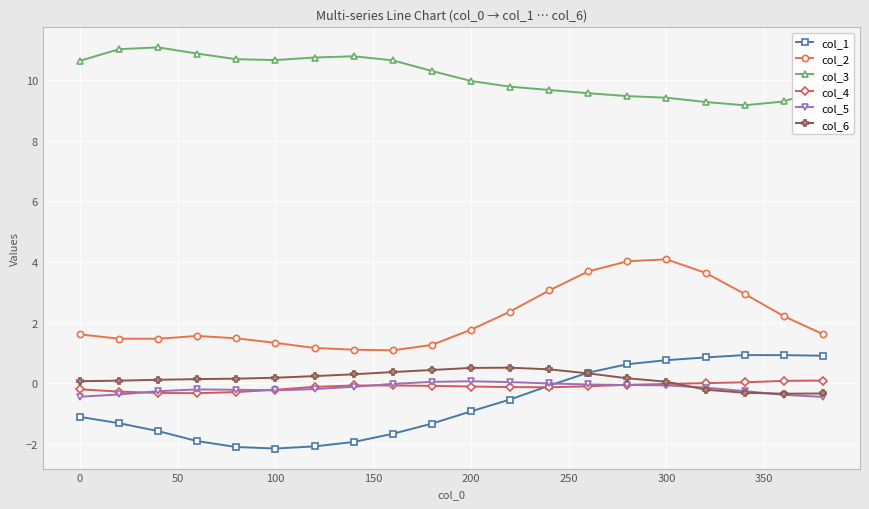

What are all the series names shown in the legend?

col_1, col_2, col_3, col_4, col_5, col_6